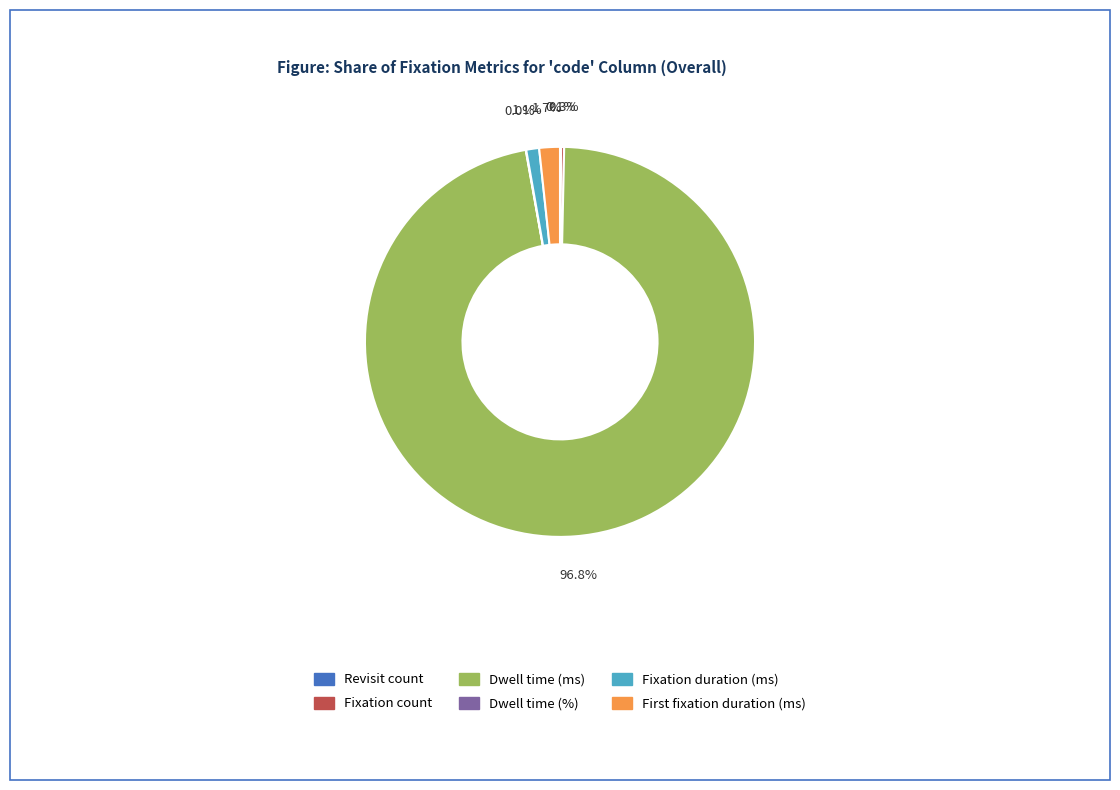

What is the majority slice?

Dwell time (ms)